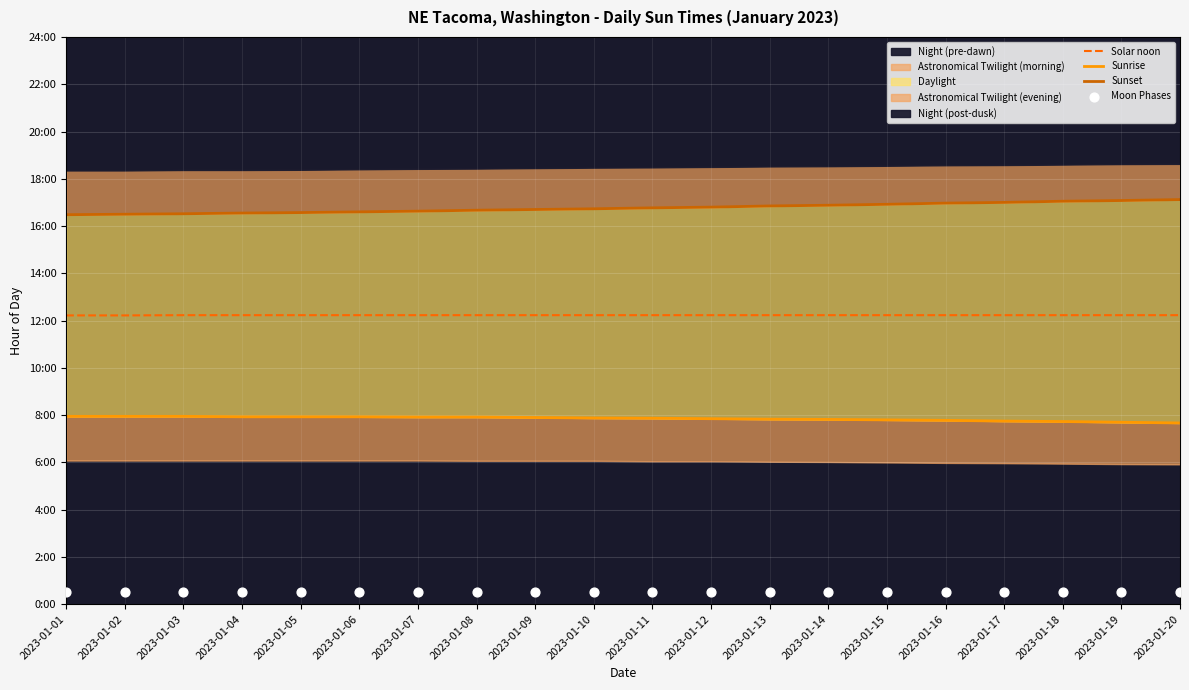

Which series has the largest Y range (max minus min)?

Sunset